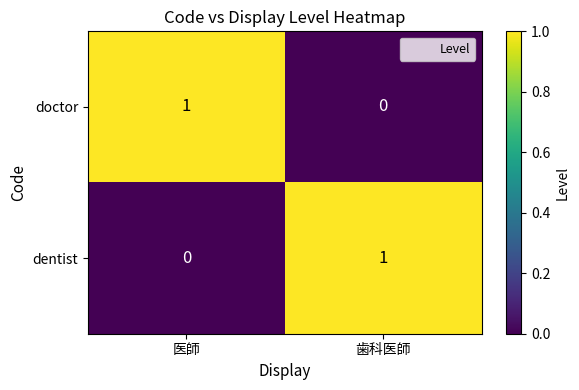

Reading left to right, what are all the values shown in this chart?

doctor: 1	0
dentist: 0	1